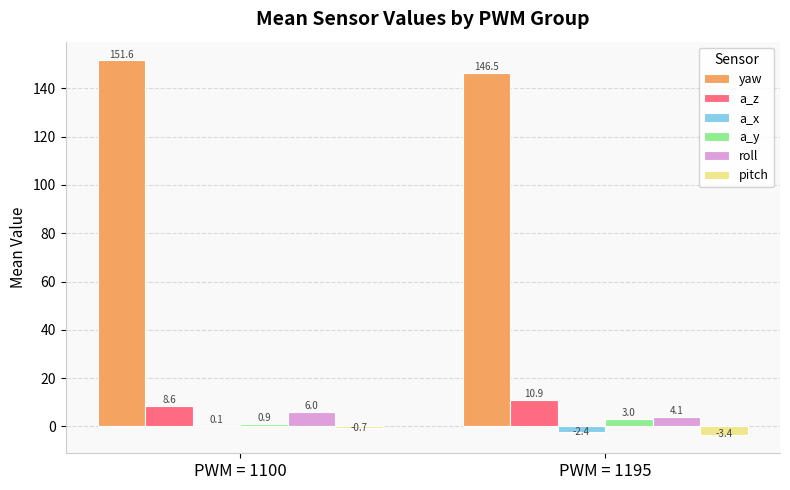

Is the value of pitch at PWM = 1195 greater than the value of a_z at PWM = 1100?

No